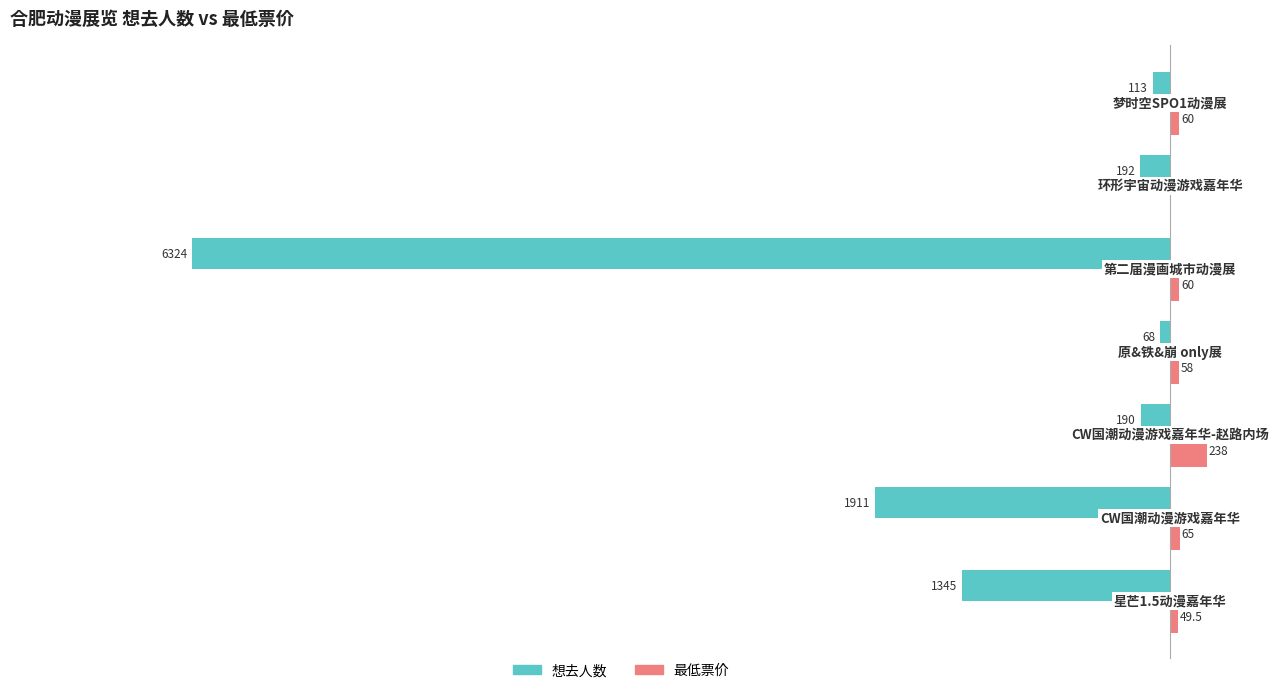

What are all the series names shown in the legend?

想去人数, 最低票价